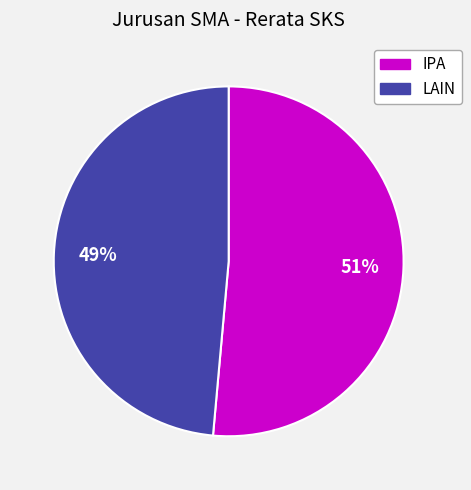

To the nearest percent, what is the combined percentage of LAIN and IPA?

100%